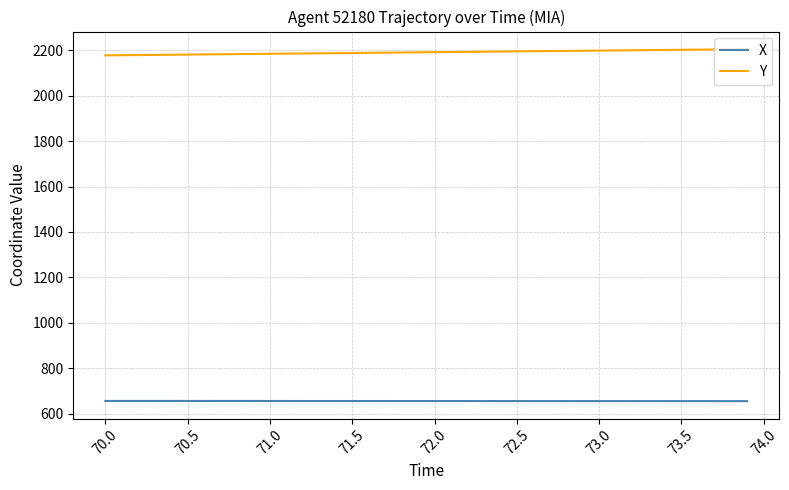

What is the sum of all X values?

26203.0